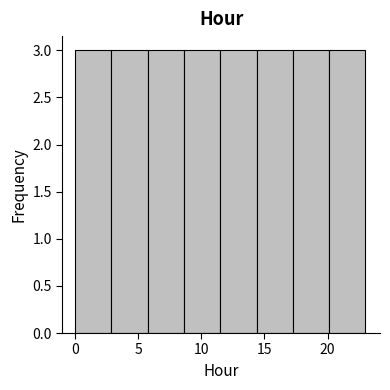

Reading left to right, transcribe this chart: for each bar, give the range it covers on the x-axis and its height. Neither the bar edges nor the heights are printed on the chart, so give them approximately, as read against the axes.

0.0 to 3.0: 3
3.0 to 6.0: 3
6.0 to 8.5: 3
8.5 to 11.5: 3
11.5 to 14.5: 3
14.5 to 17.5: 3
17.5 to 20.0: 3
20.0 to 23.0: 3